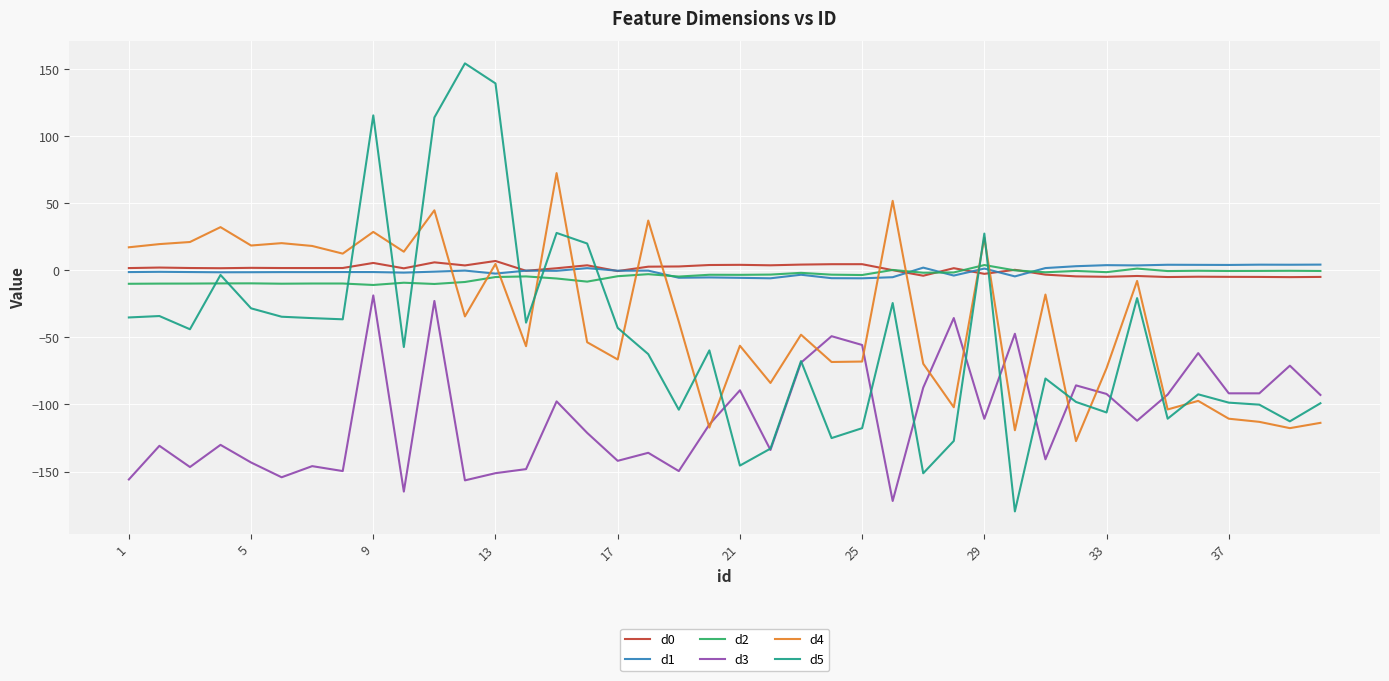

What is the greatest value displayed?

154.4